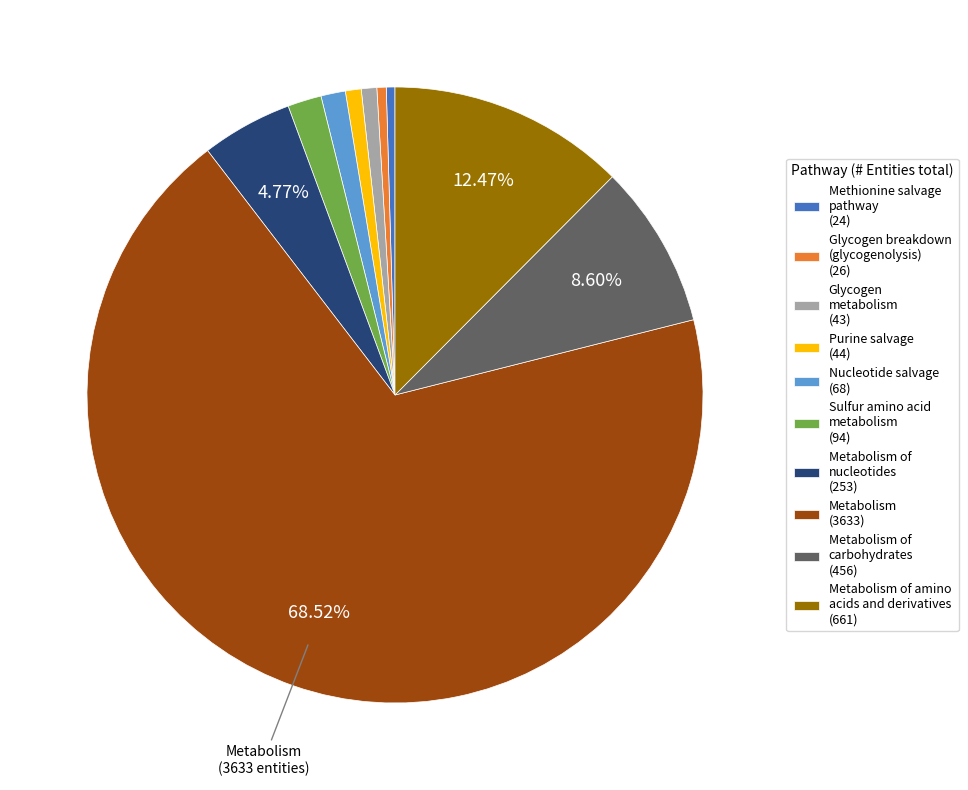

Which category accounts for the majority?

Metabolism (3633)